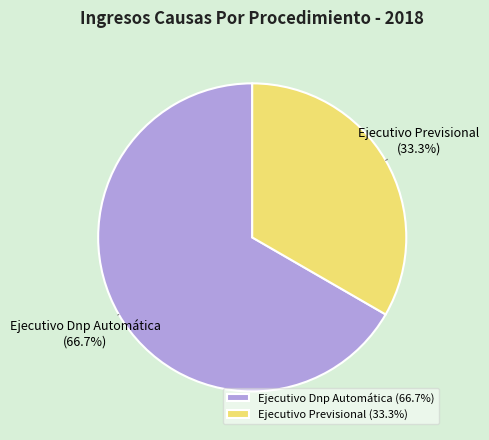

Between Ejecutivo Dnp Automática and Ejecutivo Previsional, which is larger?

Ejecutivo Dnp Automática